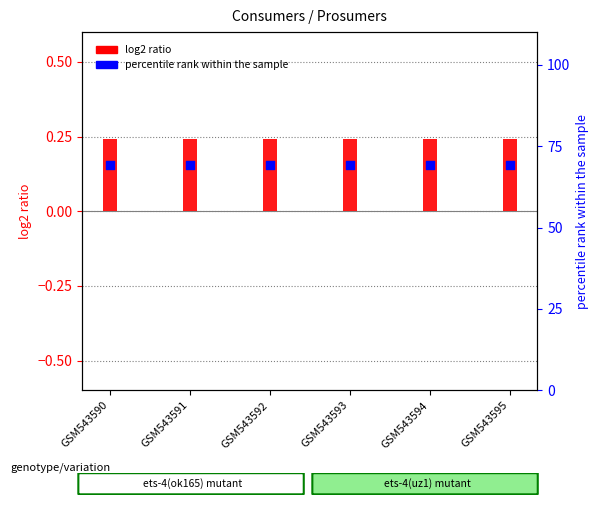

Which series has the widest spread of Y values?

Consumers (log2 ratio)